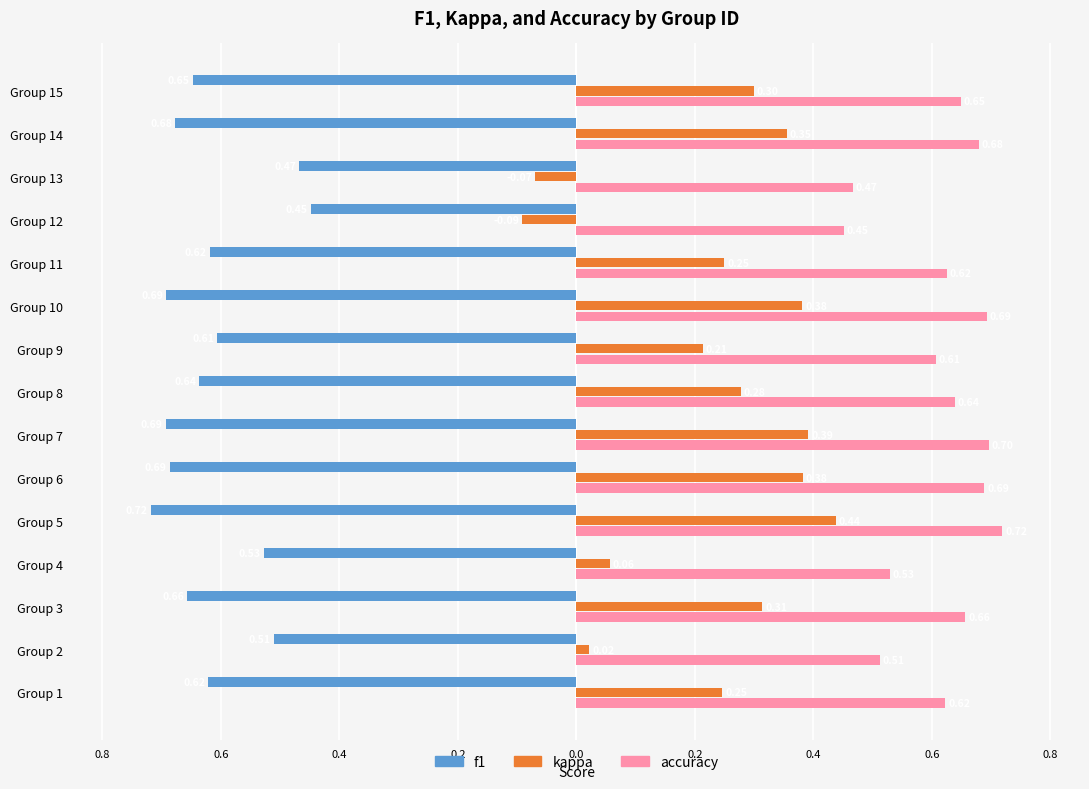

What is the average value of the f1 series?

-0.6